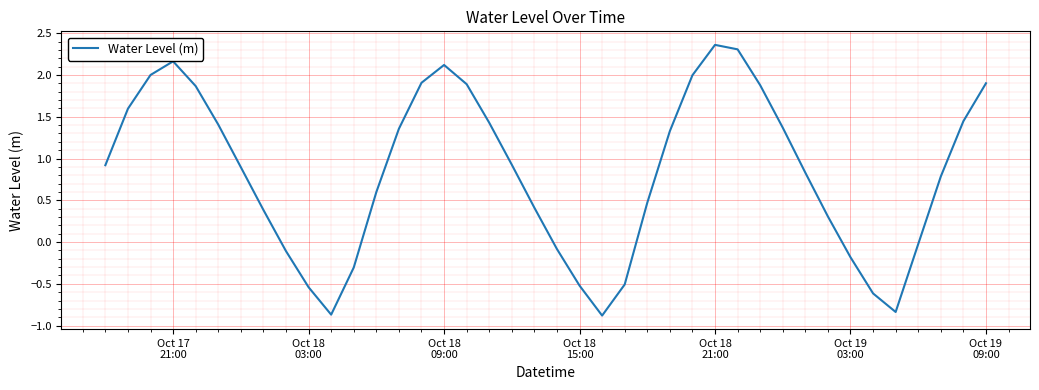

What is the minimum value shown in the chart?

-0.9